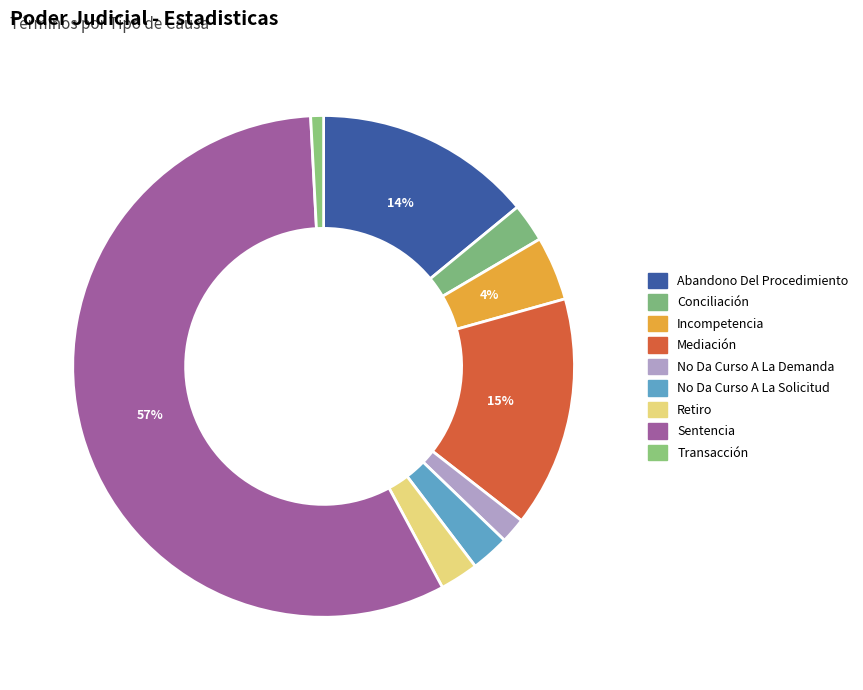

What portion of the pie excludes Mediación?

85.1%